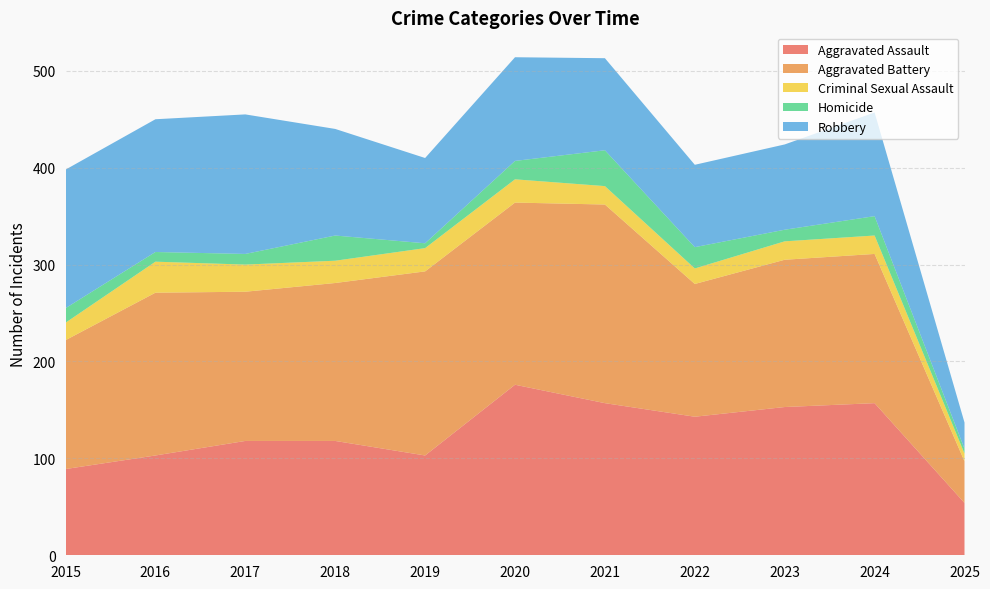

Reading right to left, what are all the values shown in this chart?

Aggravated Assault: 2025=54	2024=157	2023=153	2022=143	2021=157	2020=176	2019=103	2018=118	2017=118	2016=103	2015=89
Aggravated Battery: 2025=43	2024=154	2023=152	2022=137	2021=205	2020=188	2019=190	2018=163	2017=154	2016=168	2015=133
Criminal Sexual Assault: 2025=8	2024=19	2023=19	2022=16	2021=19	2020=24	2019=24	2018=23	2017=28	2016=32	2015=18
Homicide: 2025=5	2024=20	2023=12	2022=22	2021=37	2020=19	2019=5	2018=26	2017=11	2016=10	2015=15
Robbery: 2025=27	2024=107	2023=88	2022=85	2021=95	2020=107	2019=88	2018=110	2017=144	2016=137	2015=143